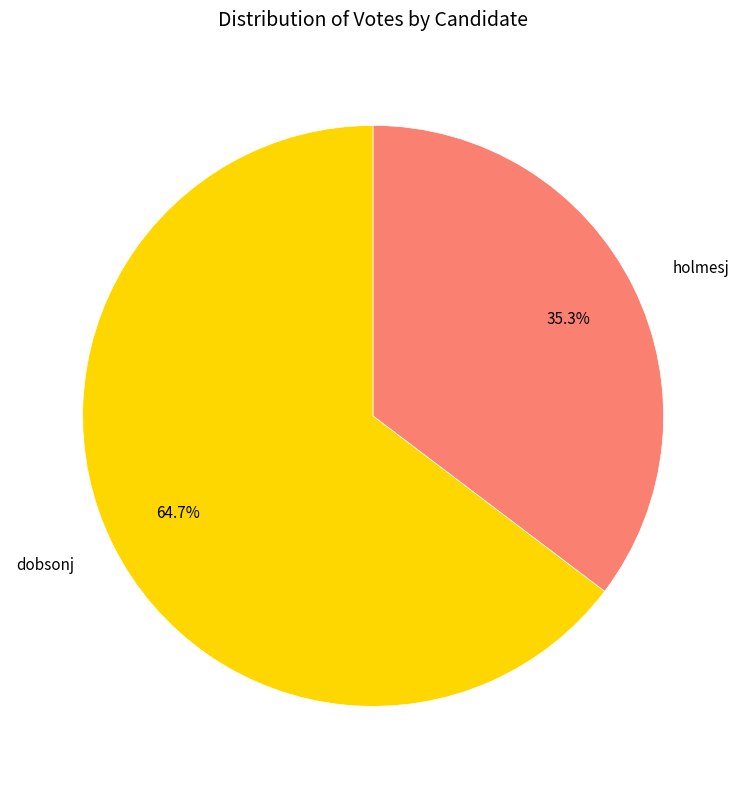

To the nearest percent, what is the difference between the largest and smallest slice percentages?

29%